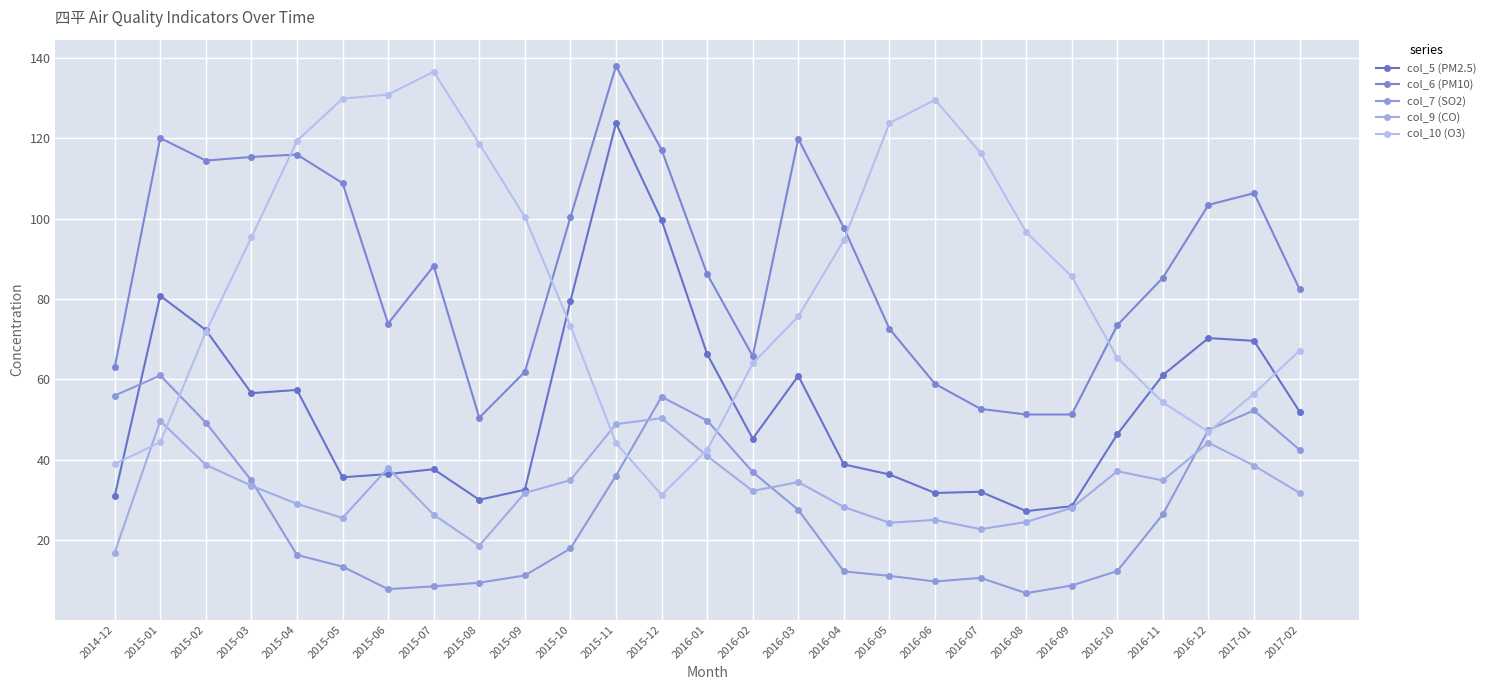

What is the sum of all col_5 (PM2.5) values?

1440.4